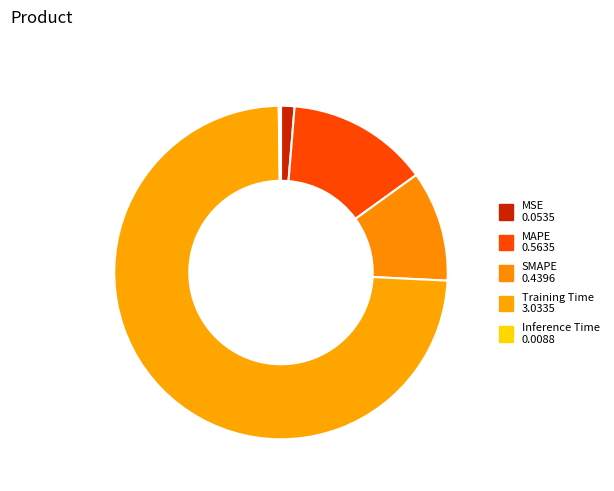

Which slice represents more than half of the pie?

Training Time